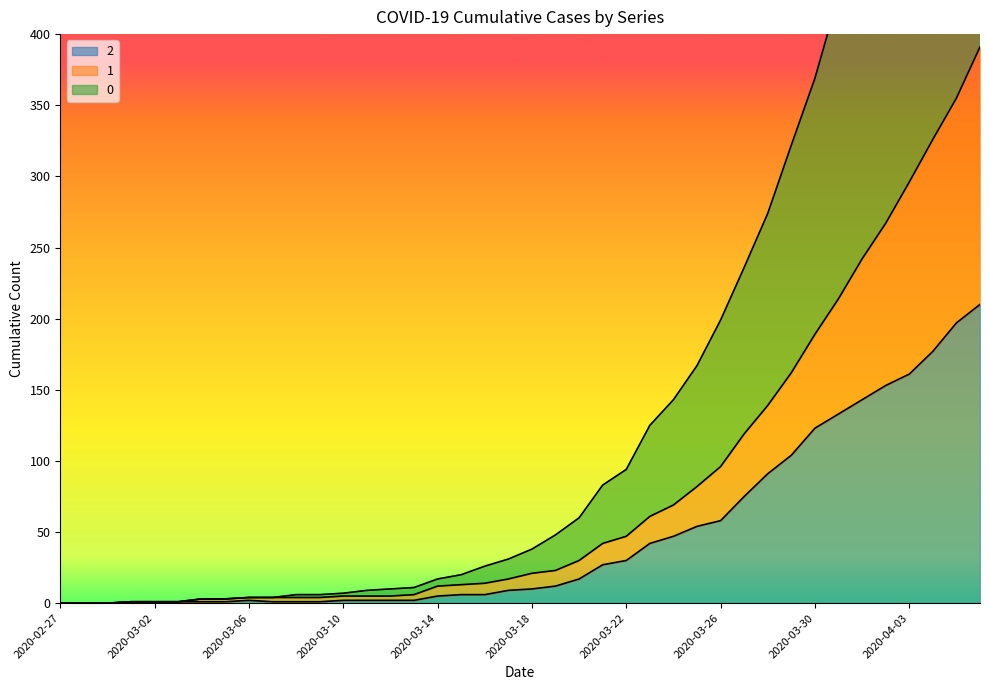

What are all the series names shown in the legend?

2, 1, 0